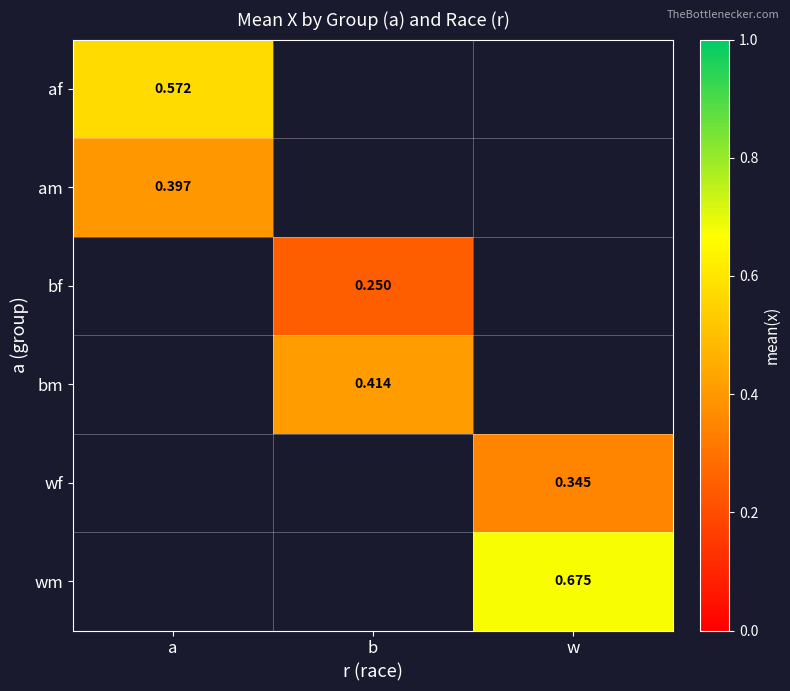

Which series has the largest range (max minus min)?

af